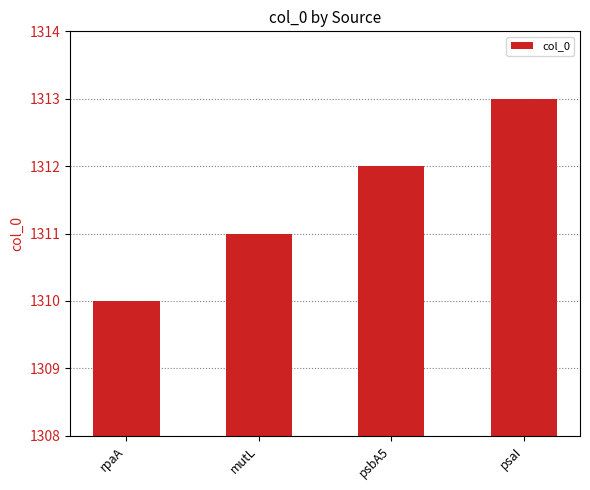

Reading right to left, transcribe all the data shown in this chart.

1313	1312	1311	1310